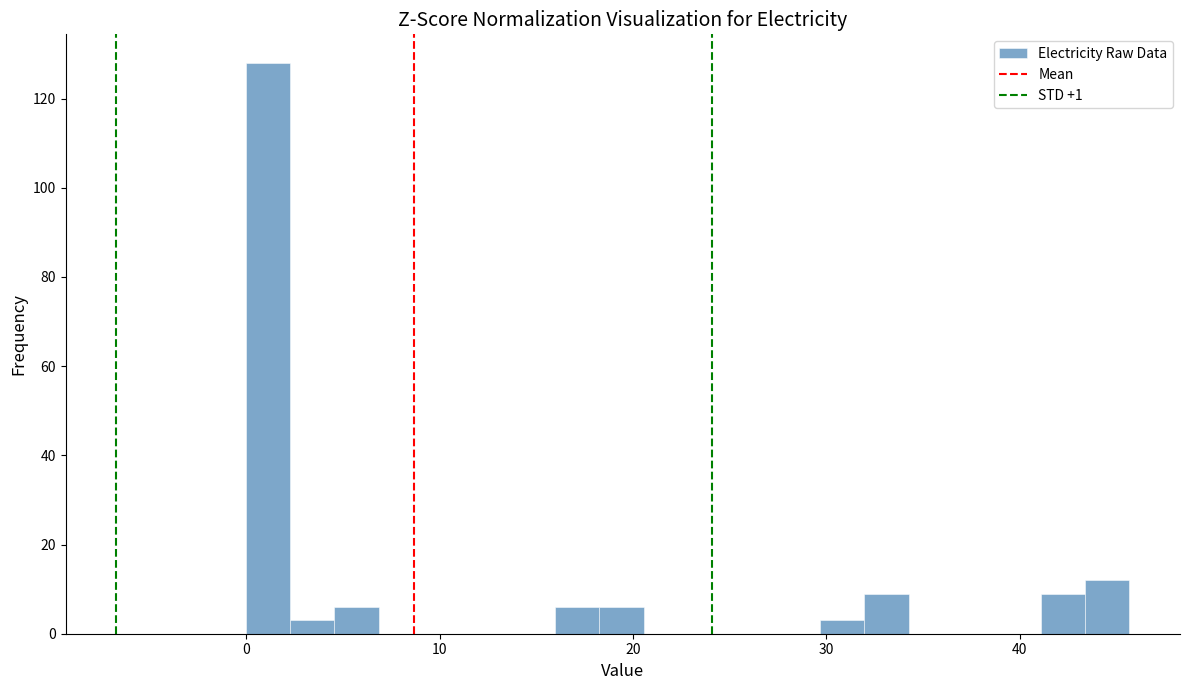

Around what value on the x-axis is the tallest bar? Give the approximate position of its centre, as read against the axis.

1